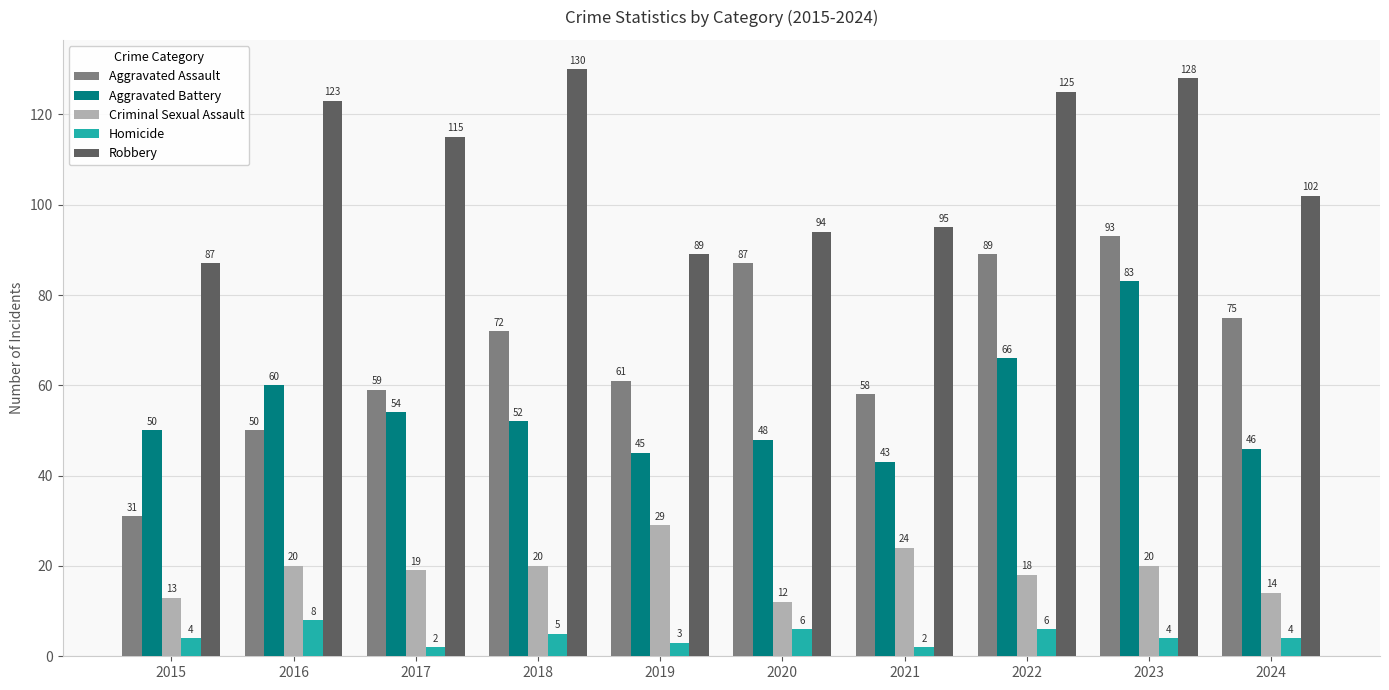

What value does the Aggravated Assault series have at 2024, to the nearest 5?

75